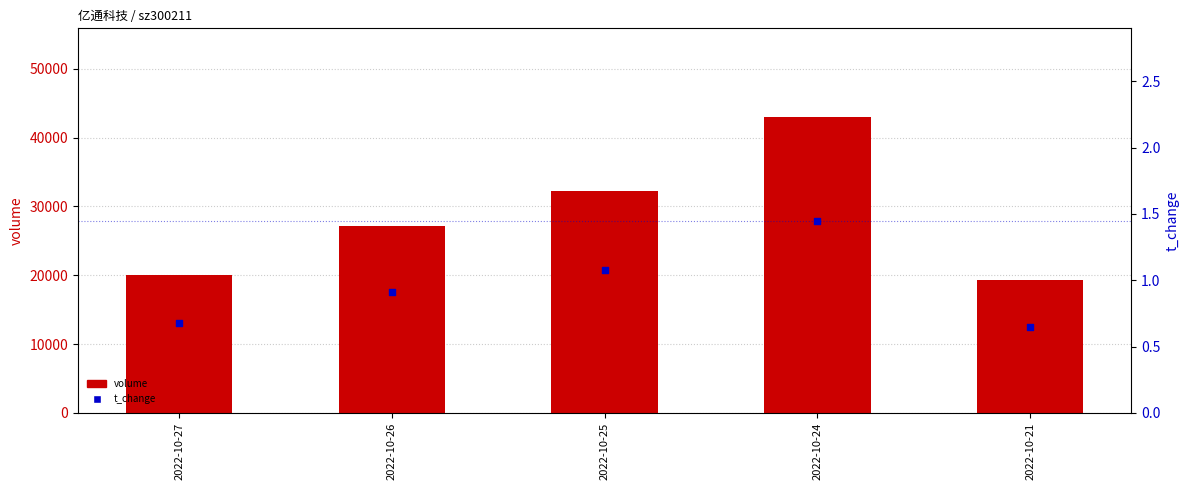

Which series has the largest total across all categories?

volume